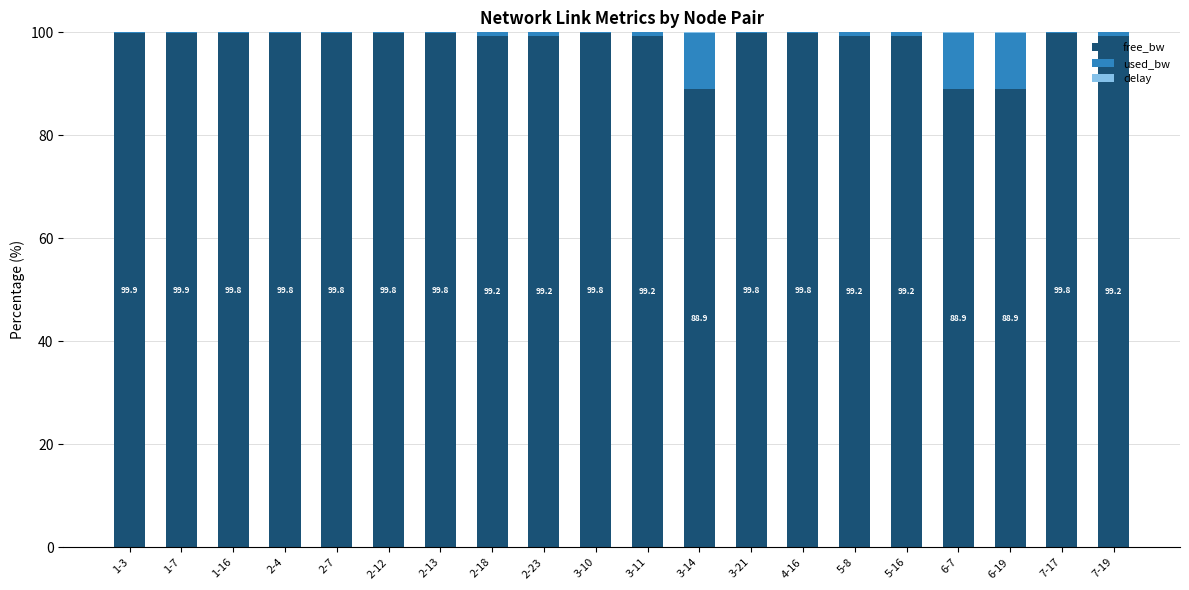

What is the sum of all free_bw values?

1960.1